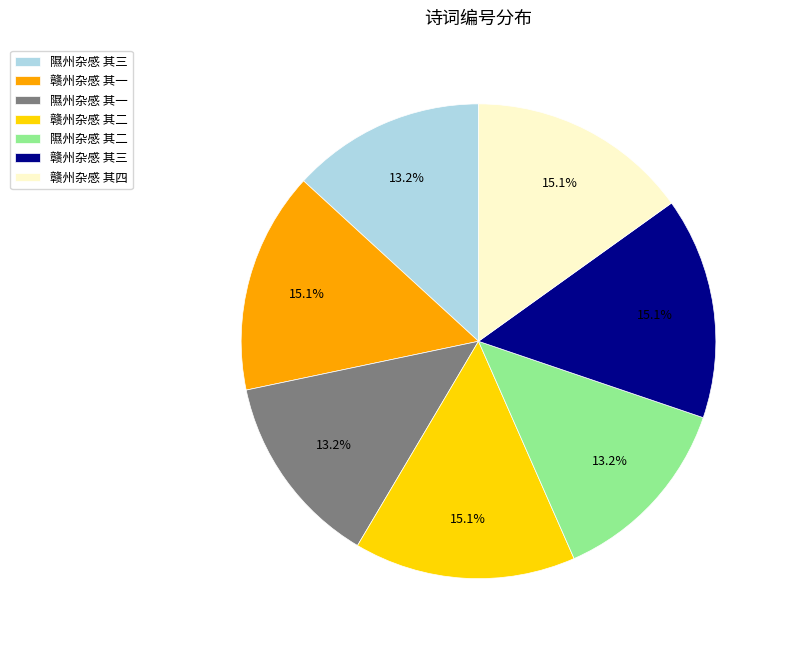

Combined, do 隰州杂感 其三 and 隰州杂感 其一 account for over 50%?

No